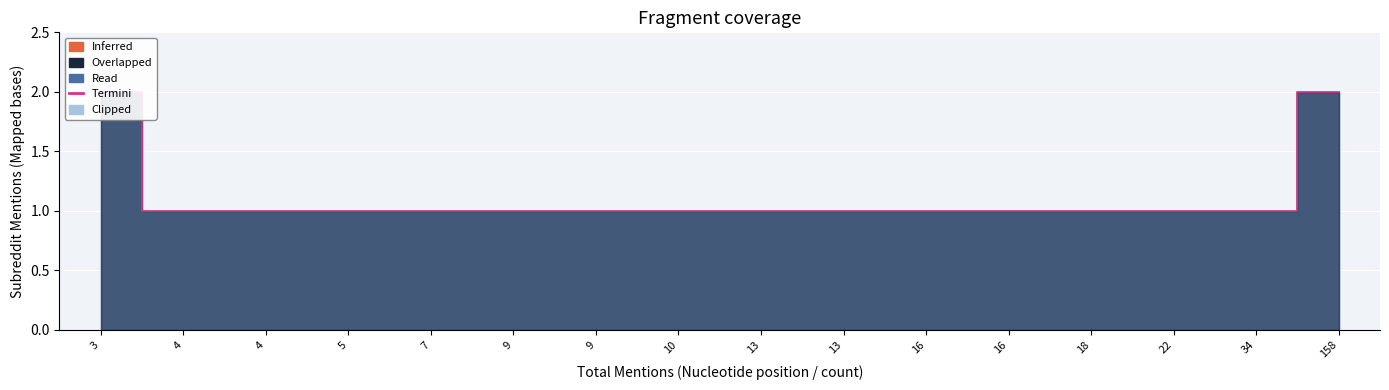

How many lines are shown in the chart?

1